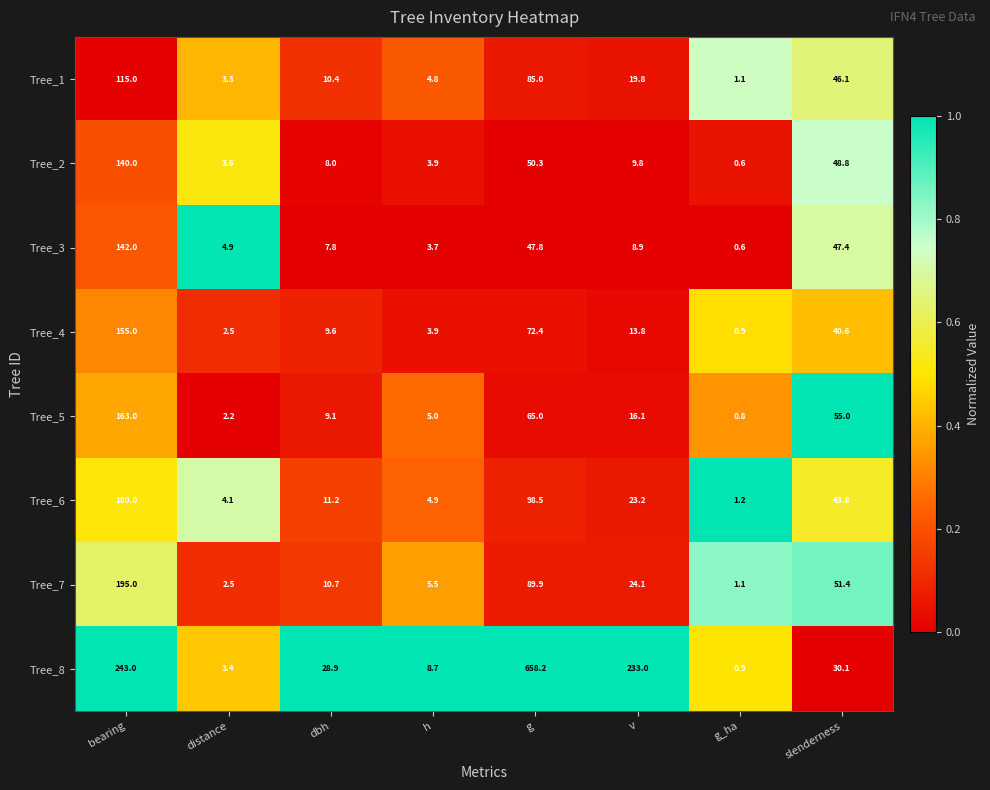

What is the sum of the Tree_8 values at dbh and v?

261.9